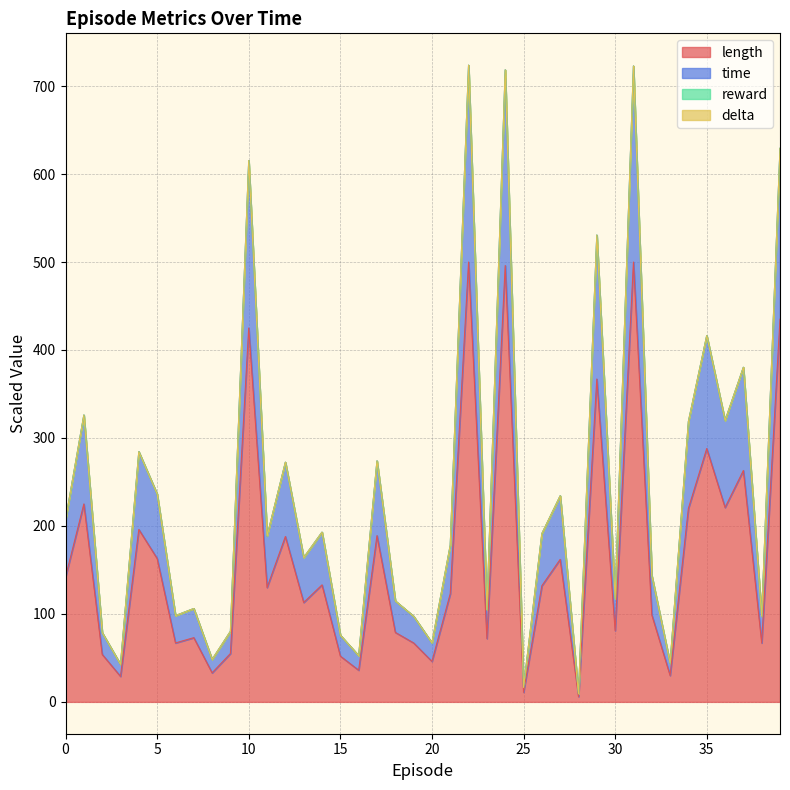

At which category does the chart reach its minimum across all series?

28